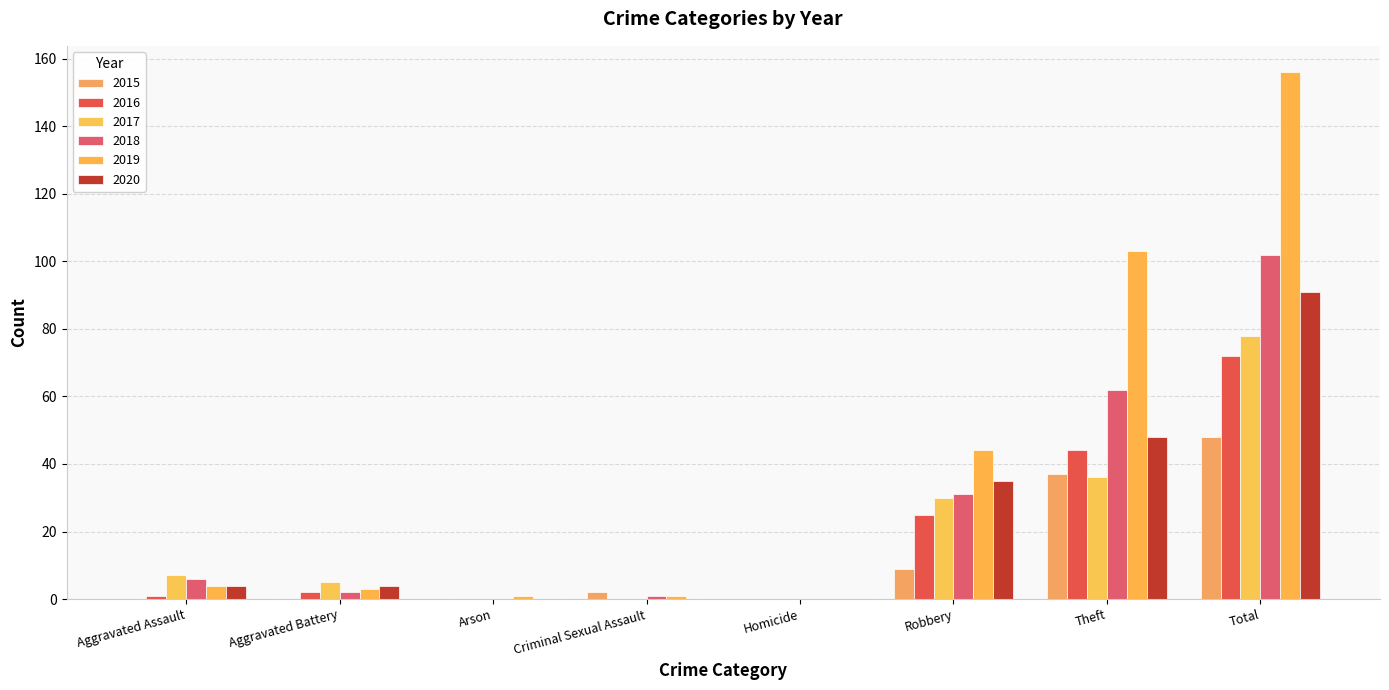

Are the bars grouped side by side (vs. stacked)?

Yes